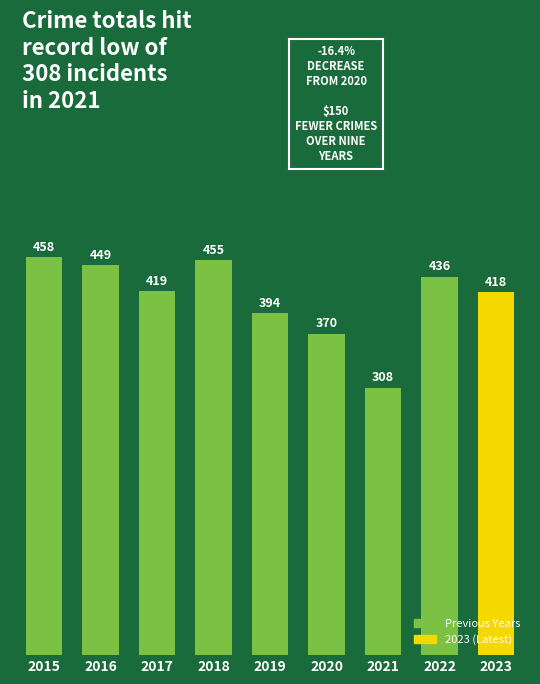

True or false: the data shows 605 at 2018.

False